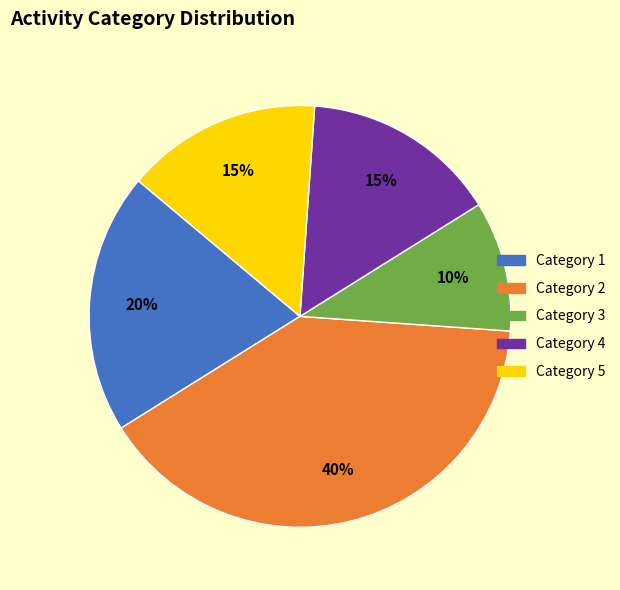

Is there any slice that represents more than half of the pie?

No